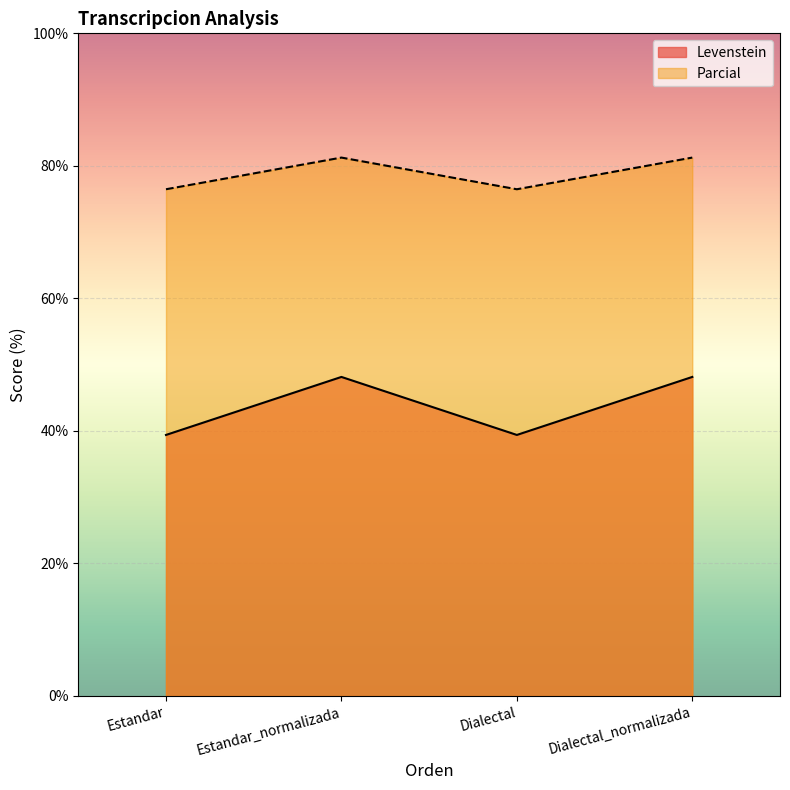

What is the difference between the maximum and minimum values in the Parcial series?

4.8